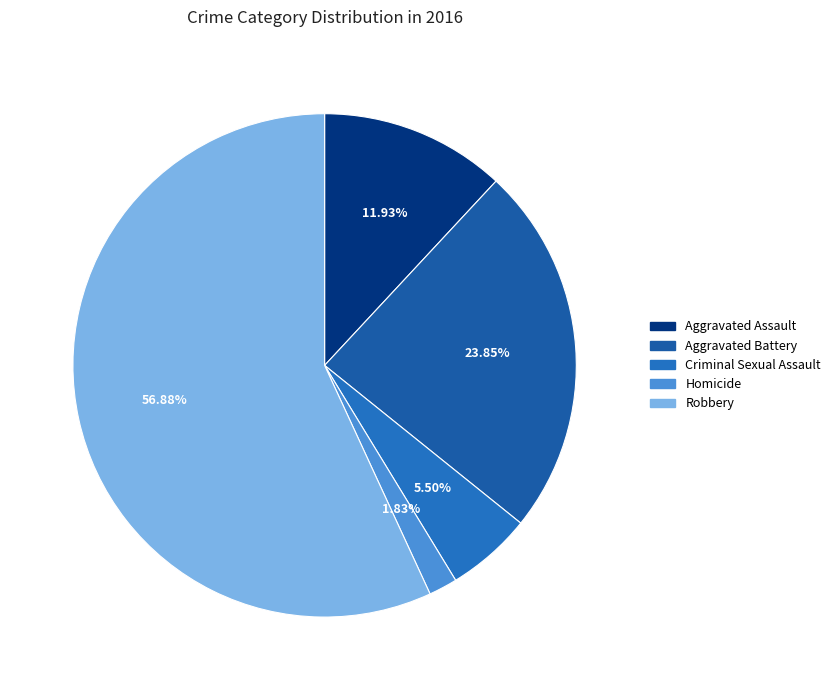

To the nearest percent, what percentage of the pie is Robbery?

57%